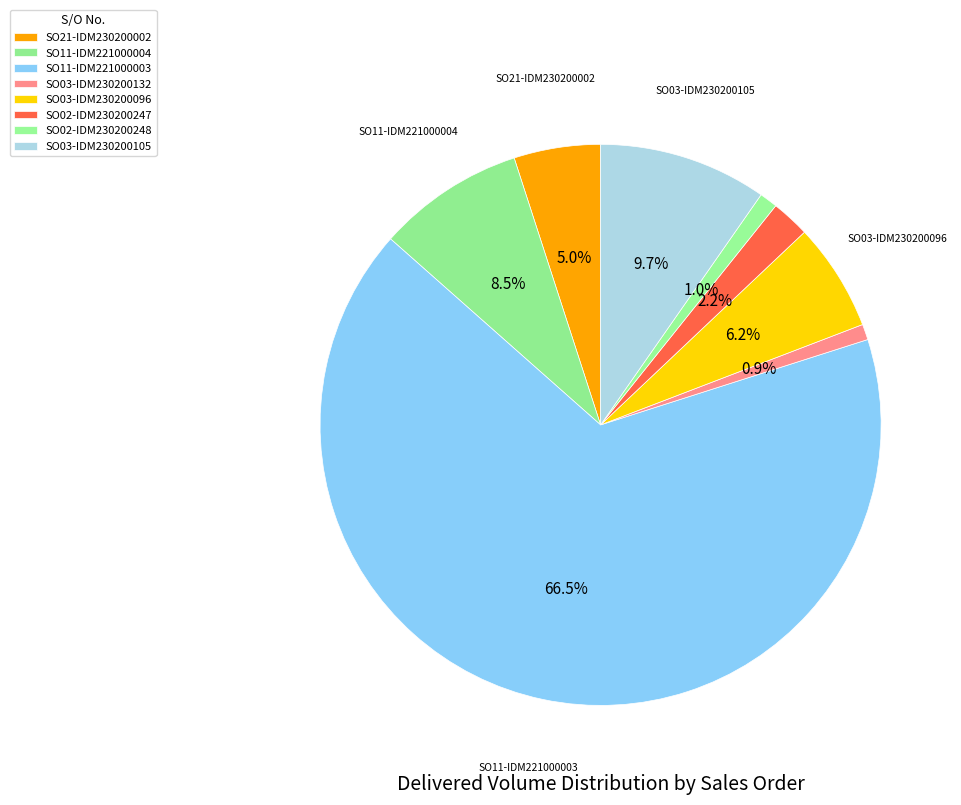

To the nearest percent, what percentage of the pie is SO11-IDM221000004?

8%